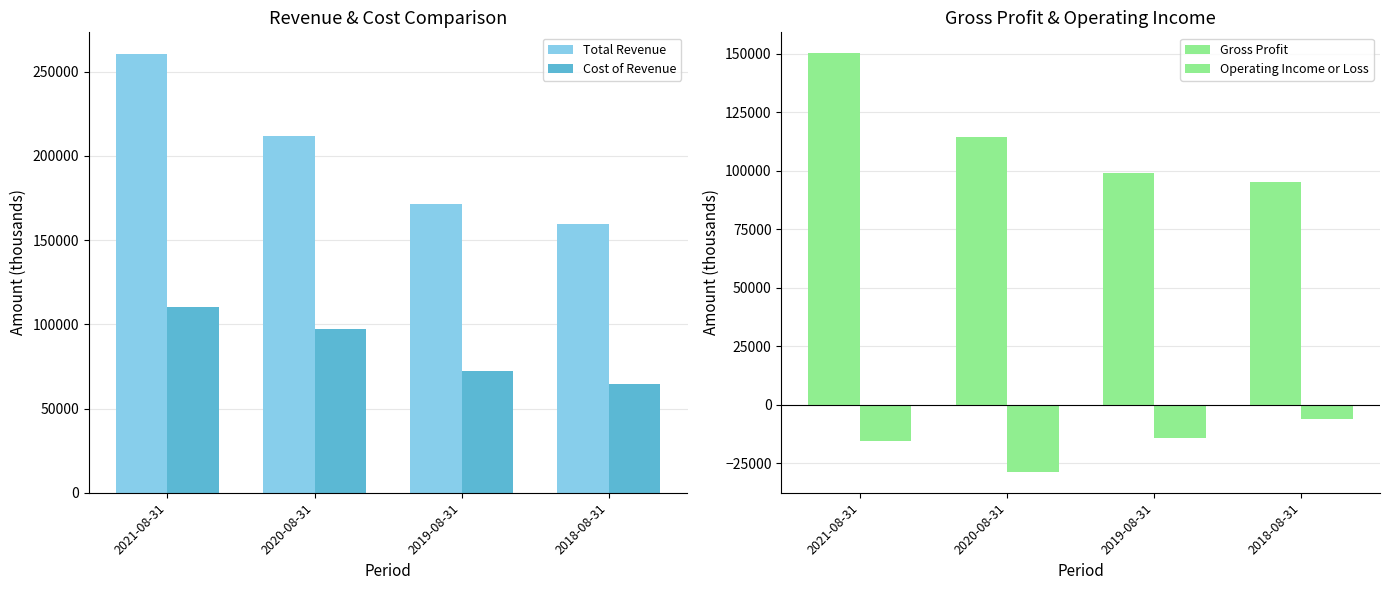

List the series in order of their peak value, lowest first.

Operating Income or Loss, Cost of Revenue, Gross Profit, Total Revenue